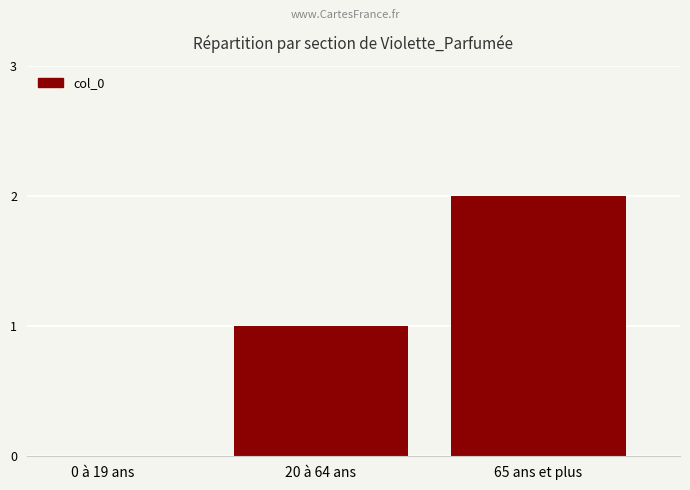

Which label corresponds to the largest value in the chart?

65 ans et plus